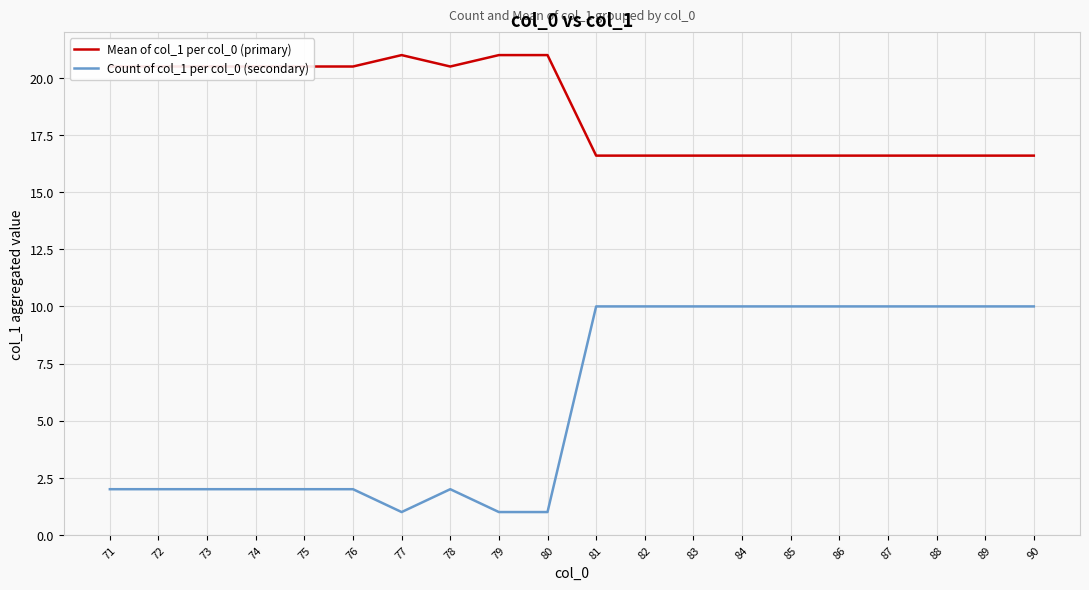

True or false: Mean of col_1 per col_0 (primary) and Count of col_1 per col_0 (secondary) cross at least once.

False